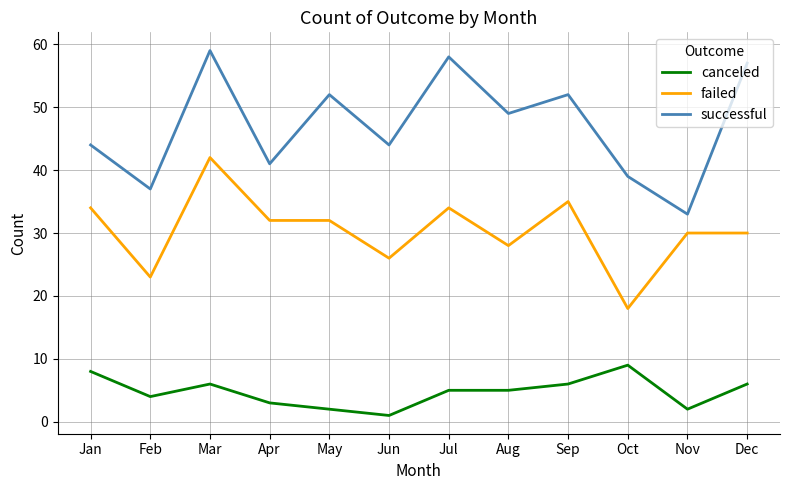

Where is the first local minimum for successful?

Feb